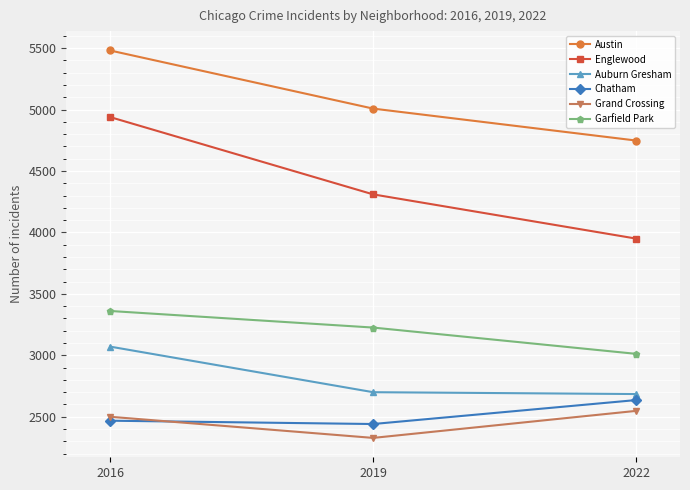

What is the value of the Grand Crossing point at the 2nd from the left?

2328